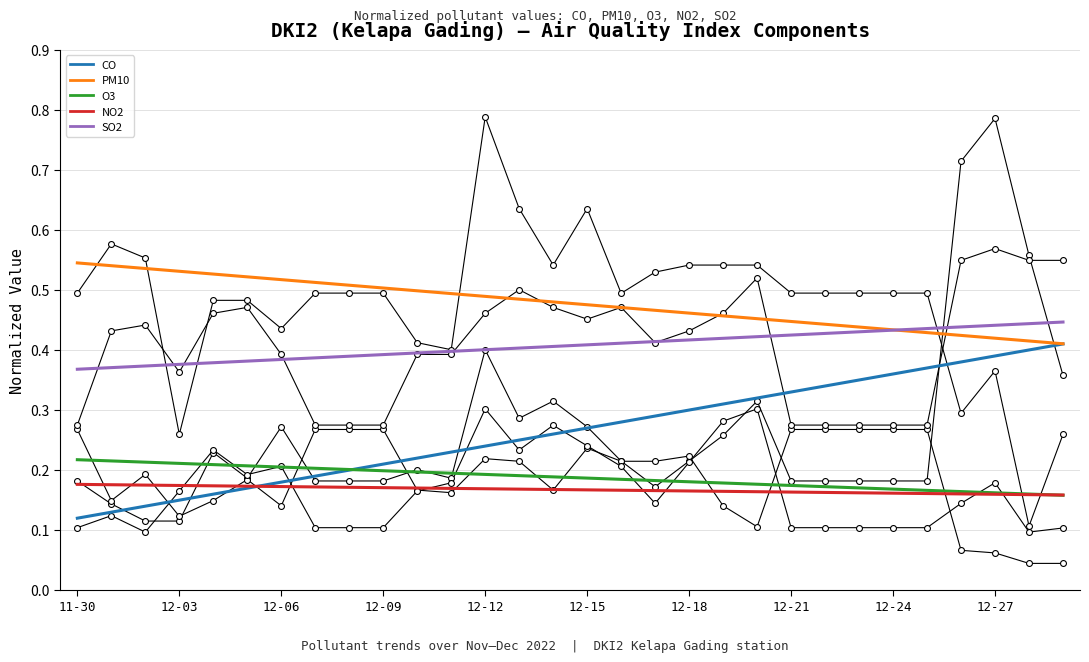

Which series contains the highest Y value?

PM10